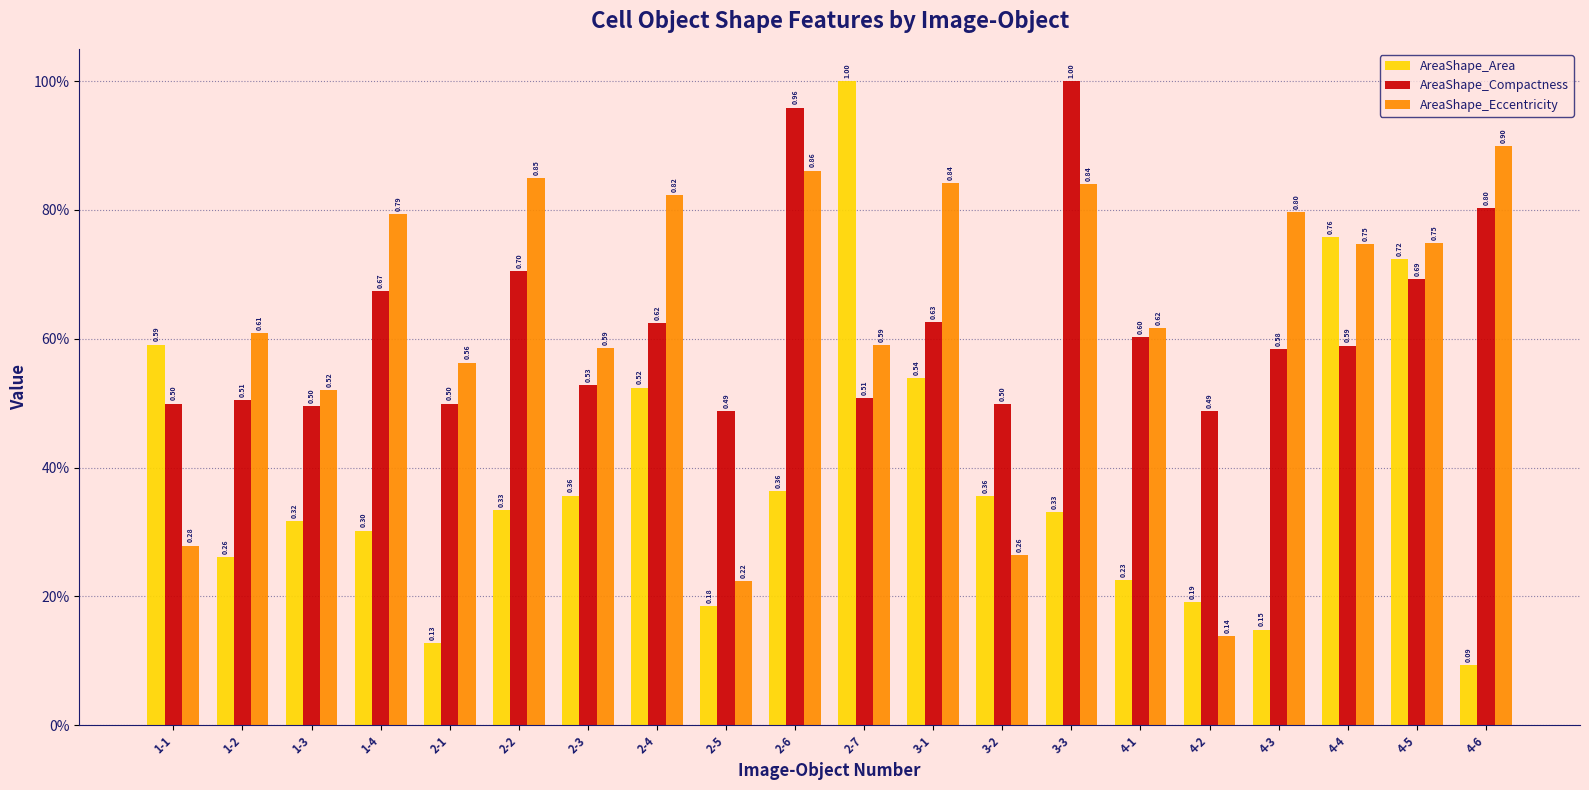

Between 2-3 and 4-5, which series saw the biggest shift?

AreaShape_Area